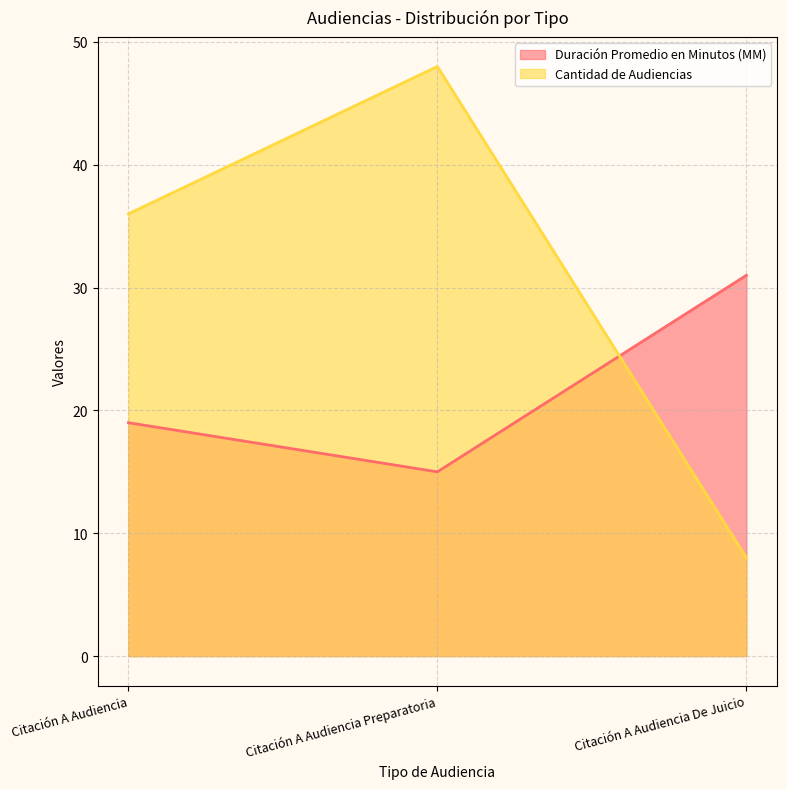

Read the Cantidad de Audiencias value at Citación A Audiencia, to the nearest 10.

40